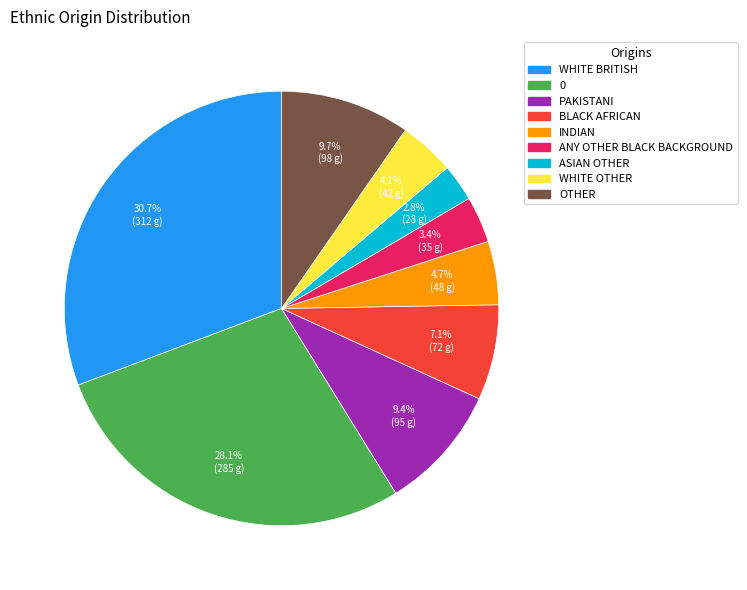

Does ANY OTHER BLACK BACKGROUND represent more than half of the total?

No